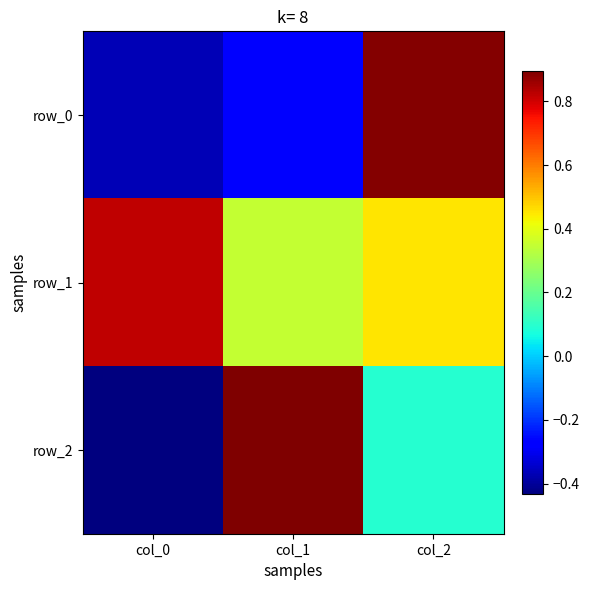

Is it true that row_0 equals -0.3 at col_1?

True